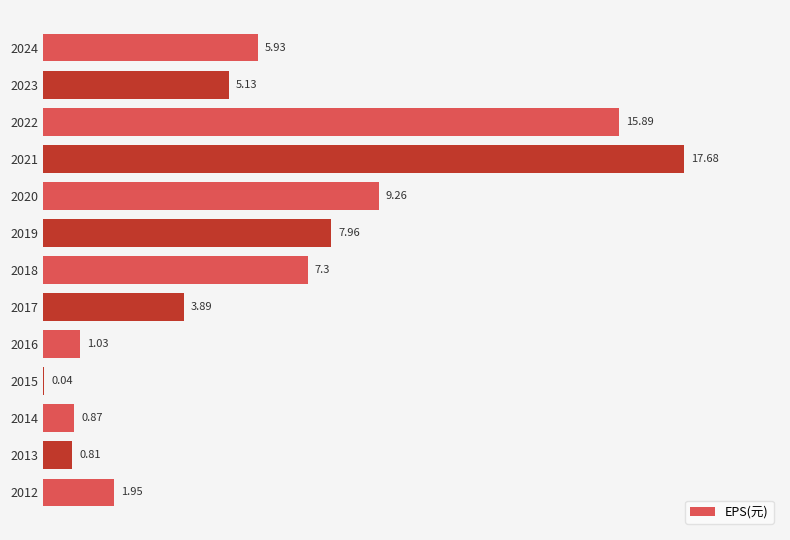

What is the sum of all values?

77.7